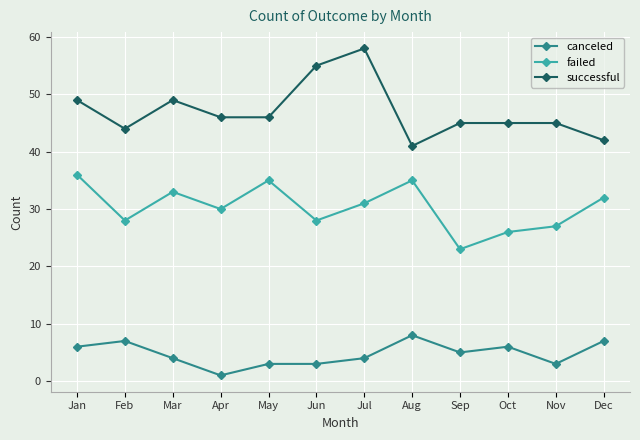

Reading right to left, transcribe all the data shown in this chart.

canceled: Dec=7	Nov=3	Oct=6	Sep=5	Aug=8	Jul=4	Jun=3	May=3	Apr=1	Mar=4	Feb=7	Jan=6
failed: Dec=32	Nov=27	Oct=26	Sep=23	Aug=35	Jul=31	Jun=28	May=35	Apr=30	Mar=33	Feb=28	Jan=36
successful: Dec=42	Nov=45	Oct=45	Sep=45	Aug=41	Jul=58	Jun=55	May=46	Apr=46	Mar=49	Feb=44	Jan=49